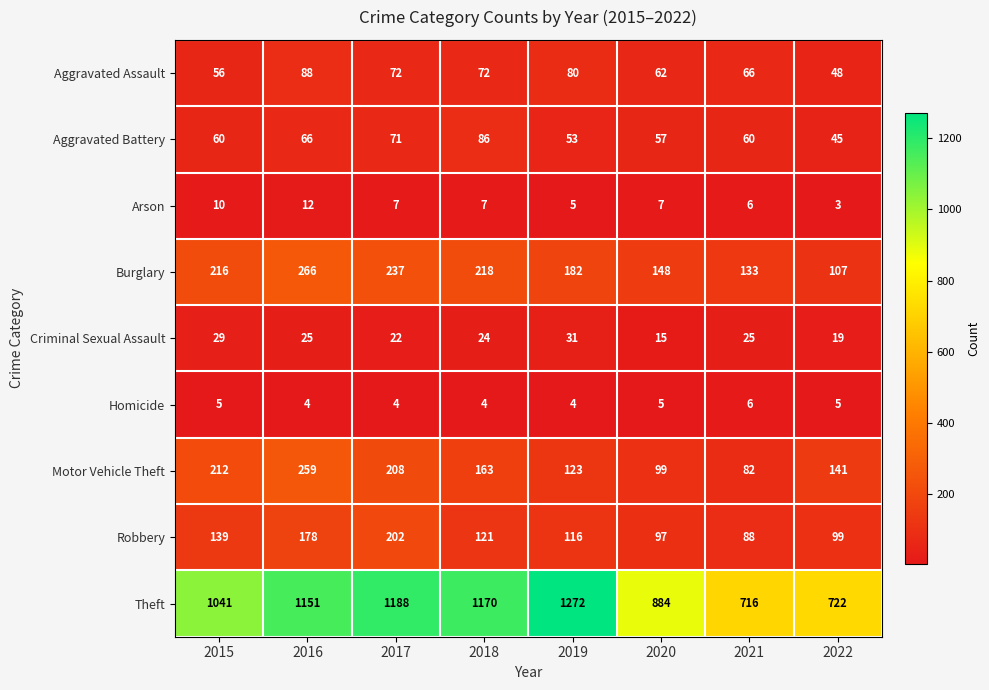

Read the Criminal Sexual Assault value at 2015.

29